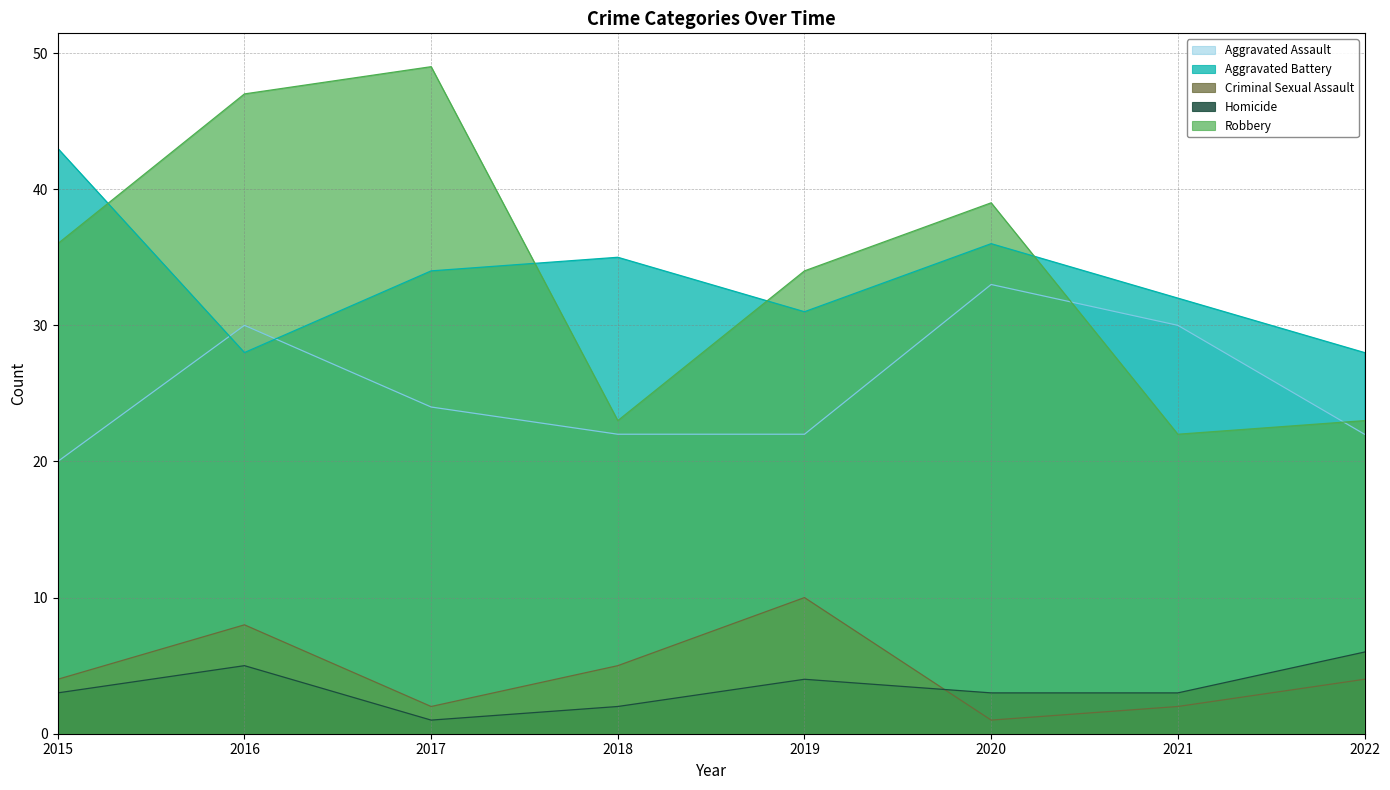

What are all the series names shown in the legend?

Aggravated Assault, Aggravated Battery, Criminal Sexual Assault, Homicide, Robbery